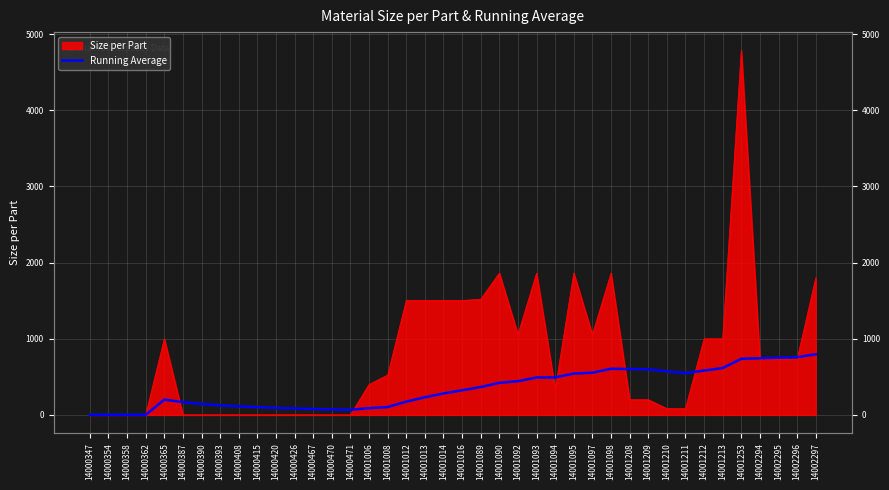

Reading right to left, extract all data points from this chart.

14002297=796.4	14002296=758.9	14002295=751.6	14002294=744.2	14001253=736.7	14001213=615.9	14001212=582.4	14001211=548.7	14001210=573.3	14001209=599.4	14001208=602.8	14001098=606.2	14001097=554.5	14001095=543.6	14001094=492.9	14001093=491.3	14001092=443.3	14001090=421.3	14001089=366.2	14001016=323.8	14001014=281.7	14001013=232.3	14001012=174.3	14001008=103.5	14001006=88.8	14000471=68.0	14000470=72.9	14000467=78.6	14000426=85.0	14000420=92.7	14000415=101.9	14000408=112.9	14000393=126.7	14000390=144.3	14000387=167.9	14000365=200.8	14000362=1.0	14000358=1.0	14000354=1.0	14000347=1.0